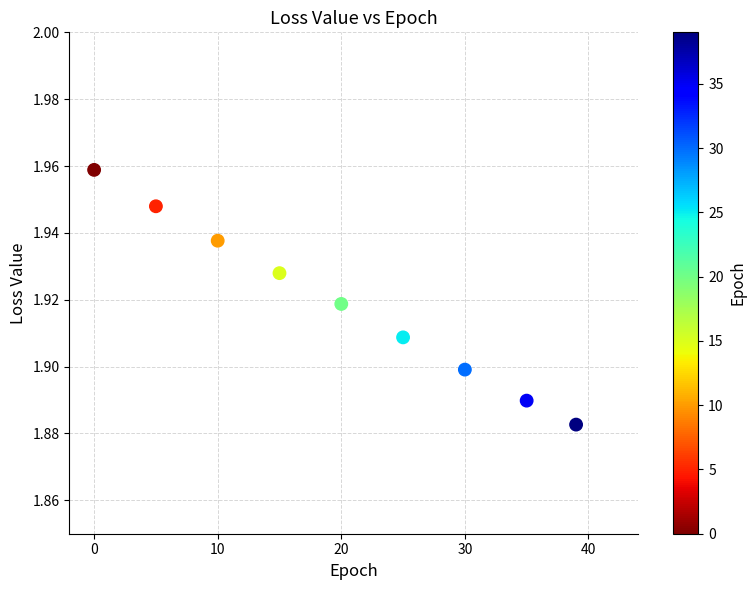

What is the average X value?

19.9